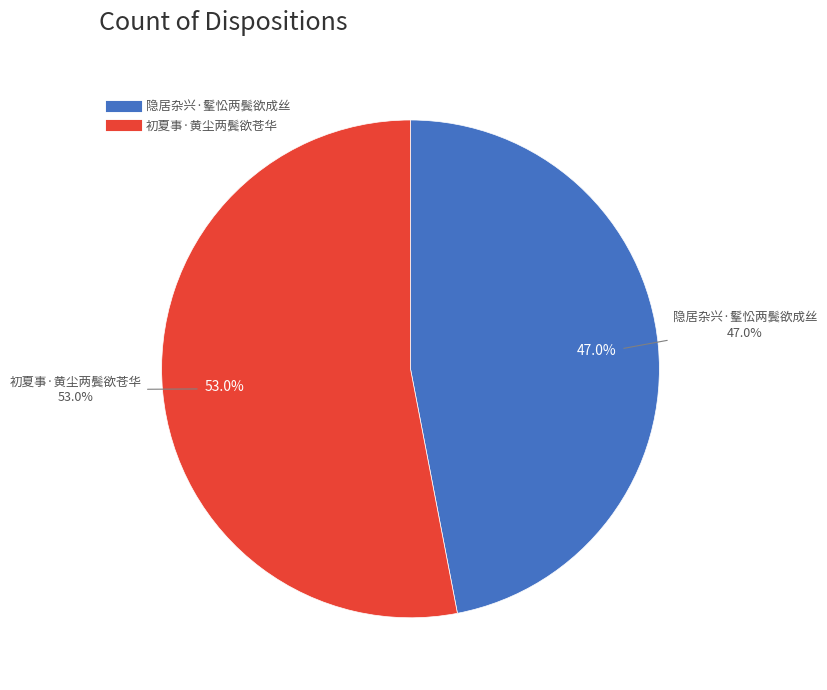

True or false: 隐居杂兴·髼忪两鬓欲成丝 accounts for 38% of the total.

False